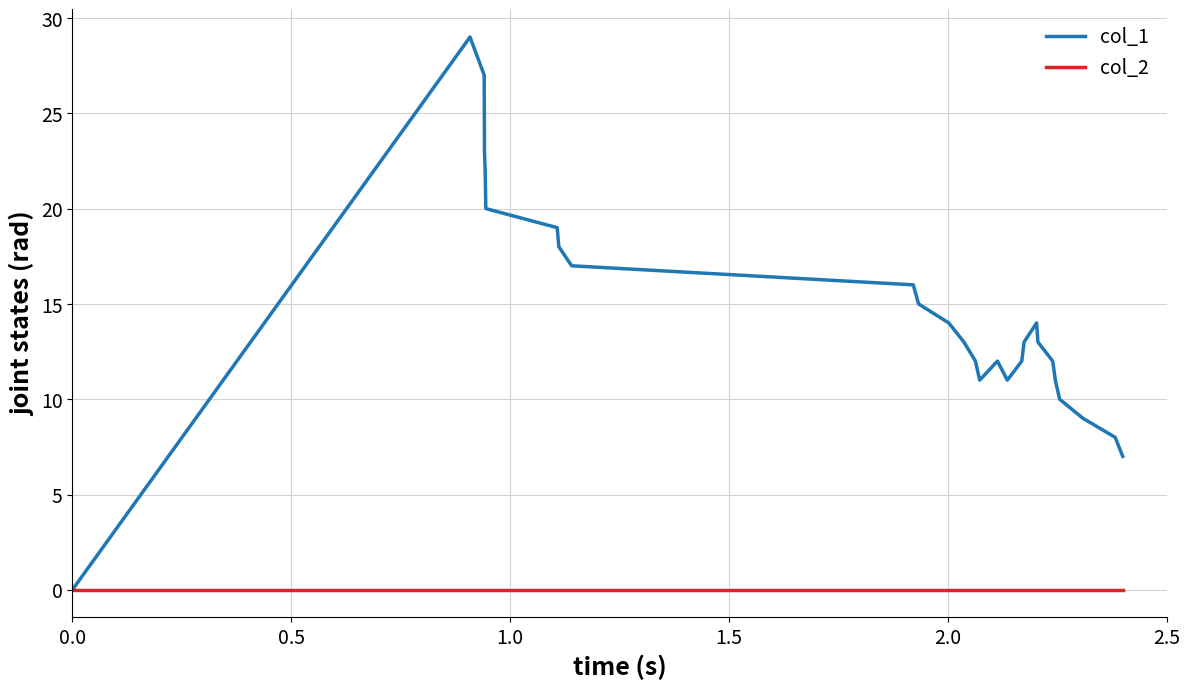

Which series has the largest total across all categories?

col_1